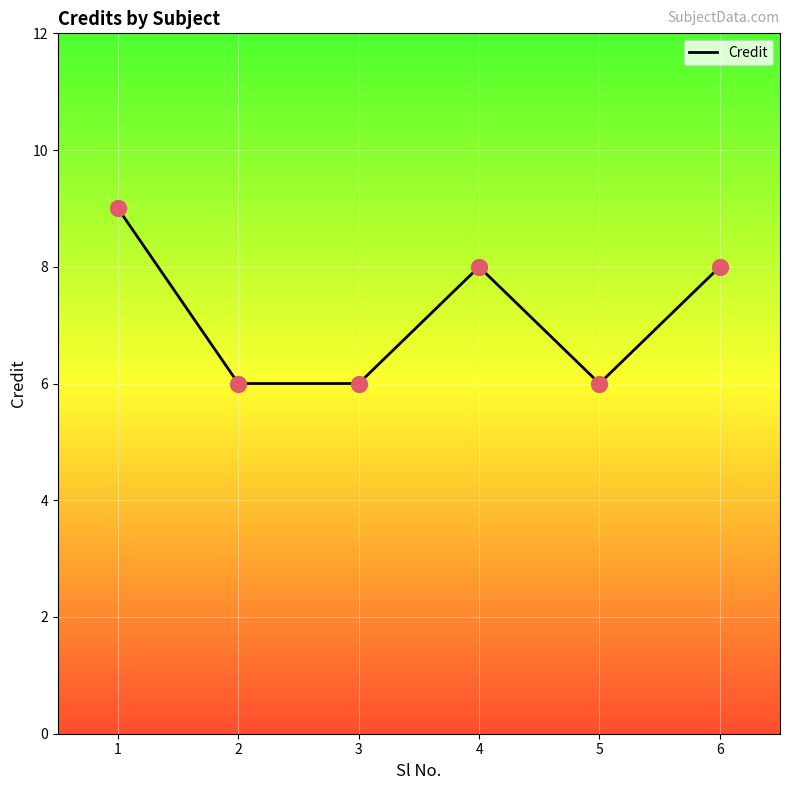

Between 4 and 3, which is larger?

4